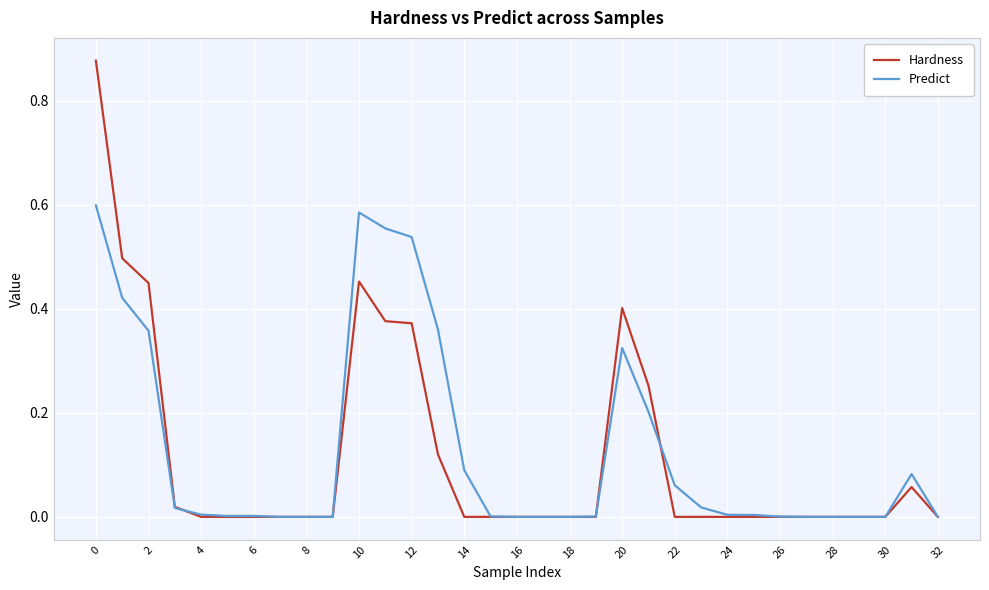

List the series in order of their overall mean, highest first.

Predict, Hardness